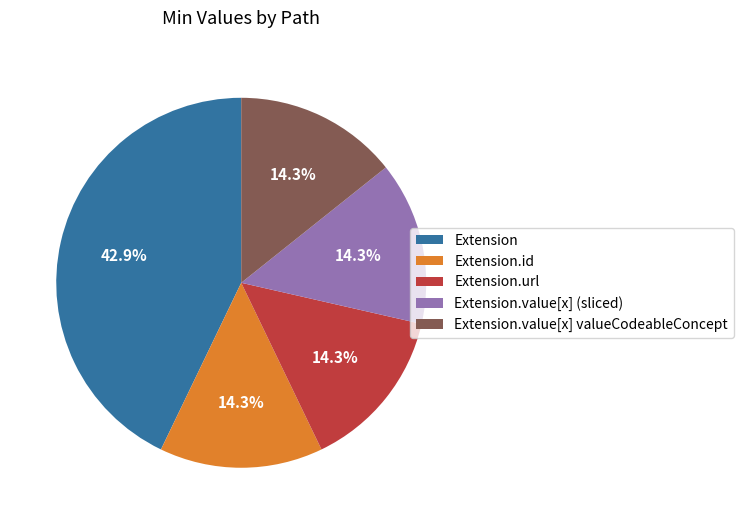

True or false: Extension.value[x] (sliced) accounts for 1% of the total.

False